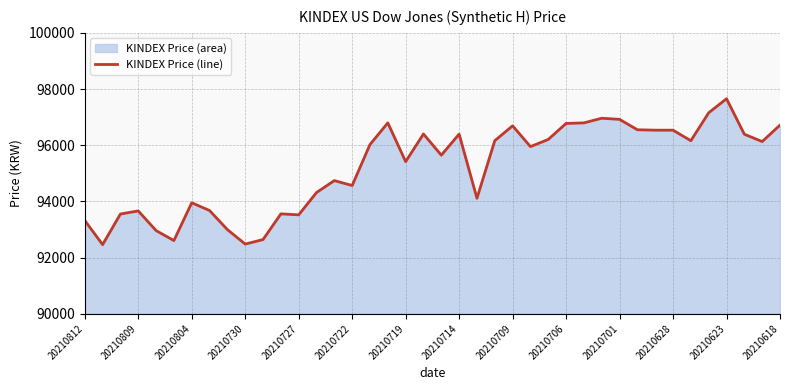

The chart shows a value of 96535 at 20210628. True or false?

True